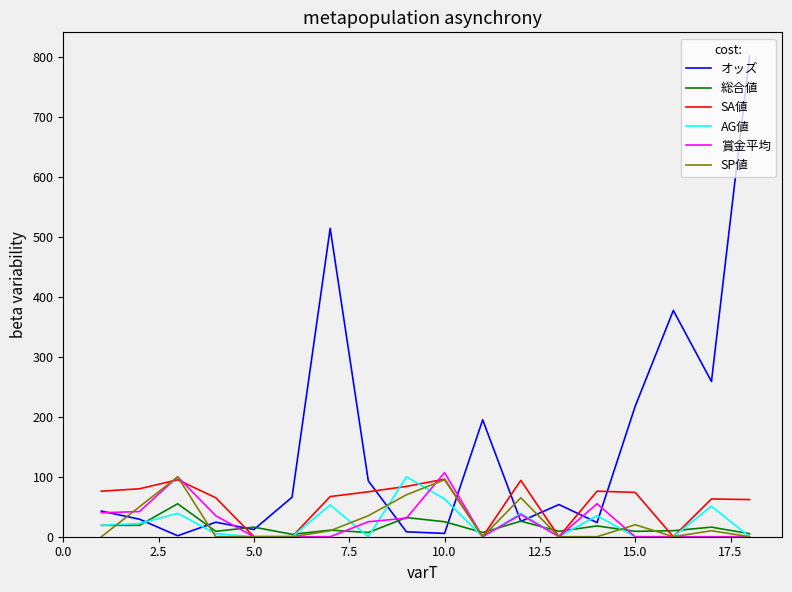

In AG値, how many points are higher than both neighbors (excluding endpoints)?

6